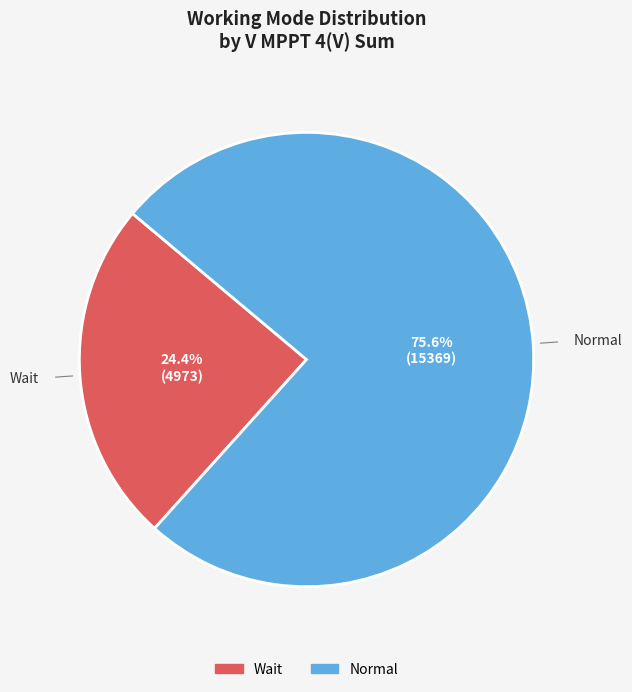

Which has a higher value, Normal or Wait?

Normal